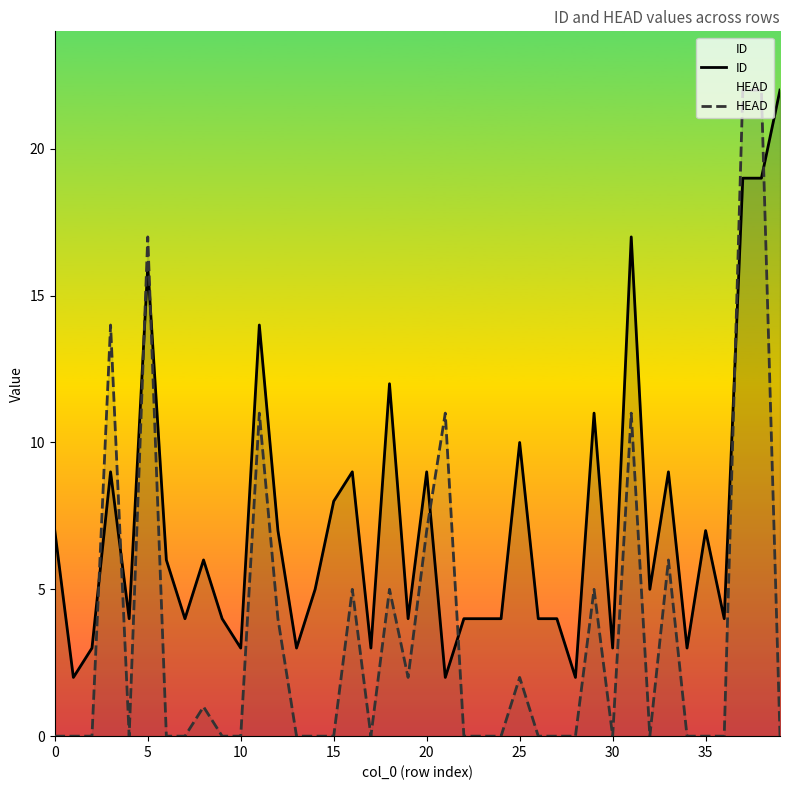

How many times do ID and HEAD cross each other?

8